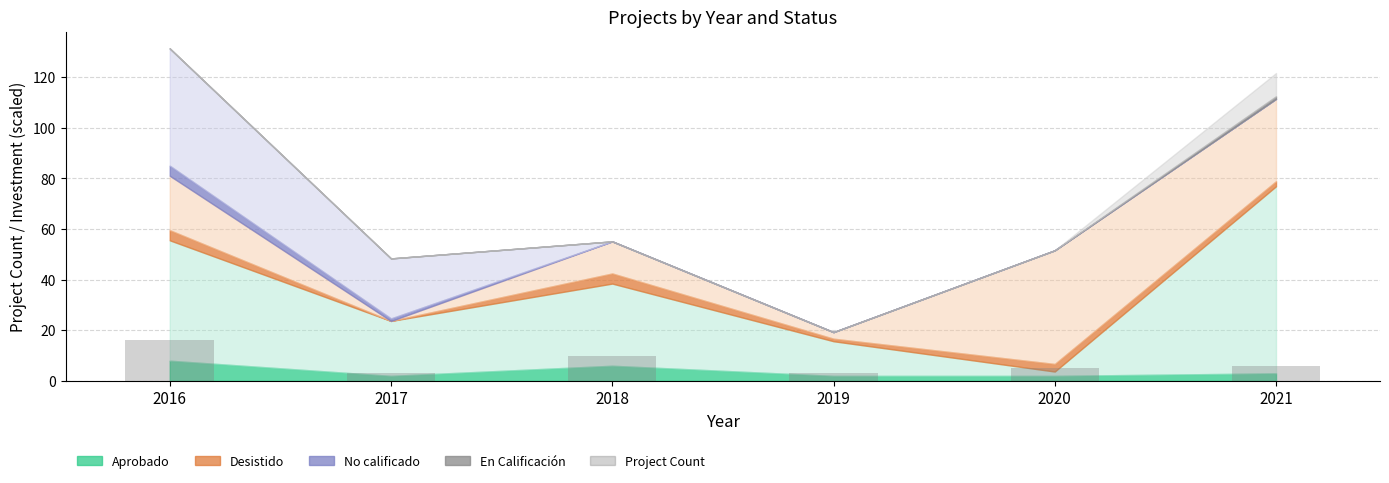

True or false: the data shows 3 at 2019.

True